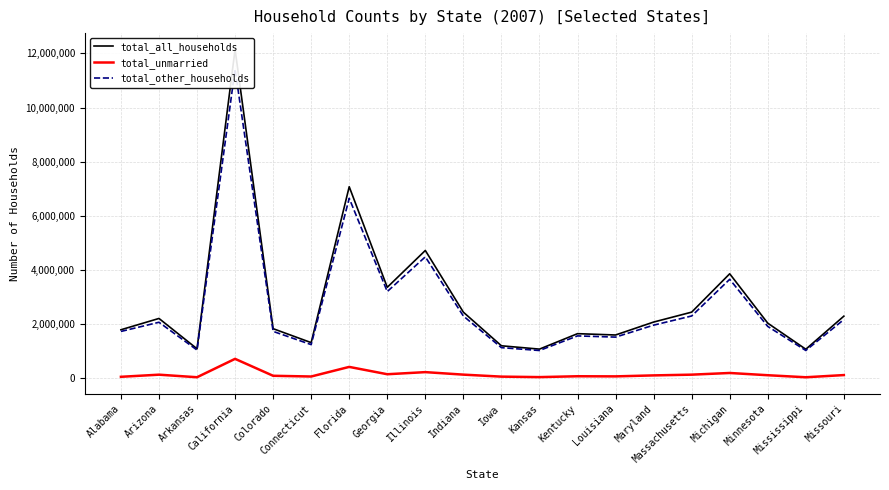

Between Alabama and Illinois, which series saw the biggest shift?

total_all_households